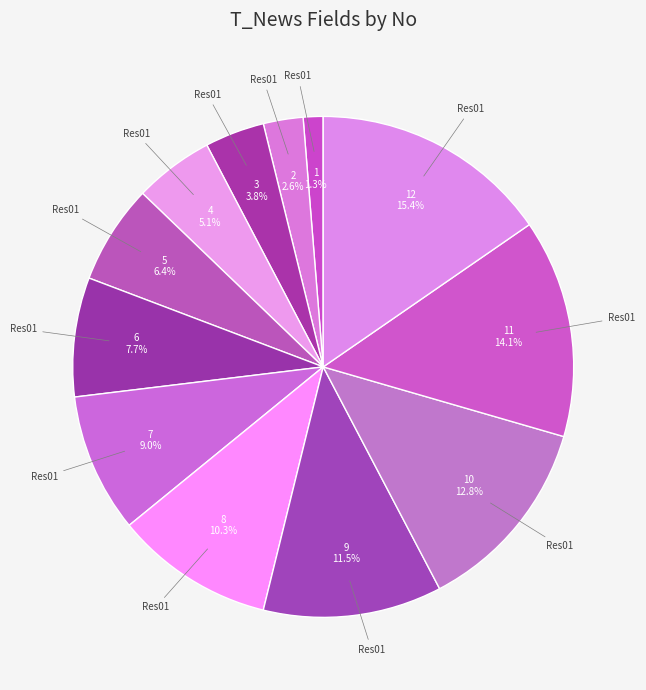

To the nearest percent, what is the difference between the largest and smallest slice percentages?

14%